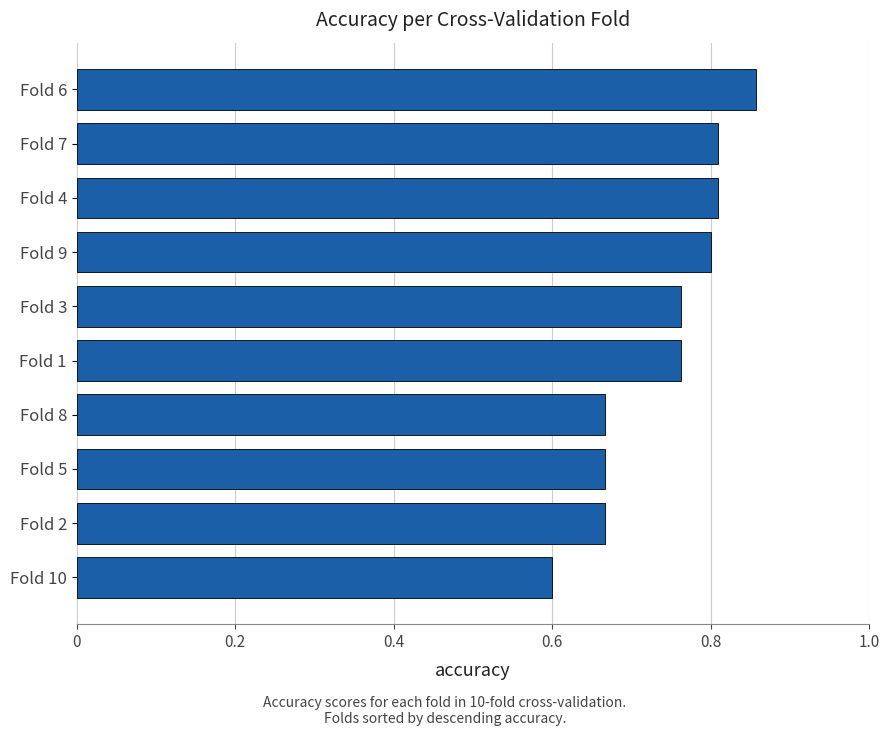

The value at Fold 7 is 0.8. True or false?

True